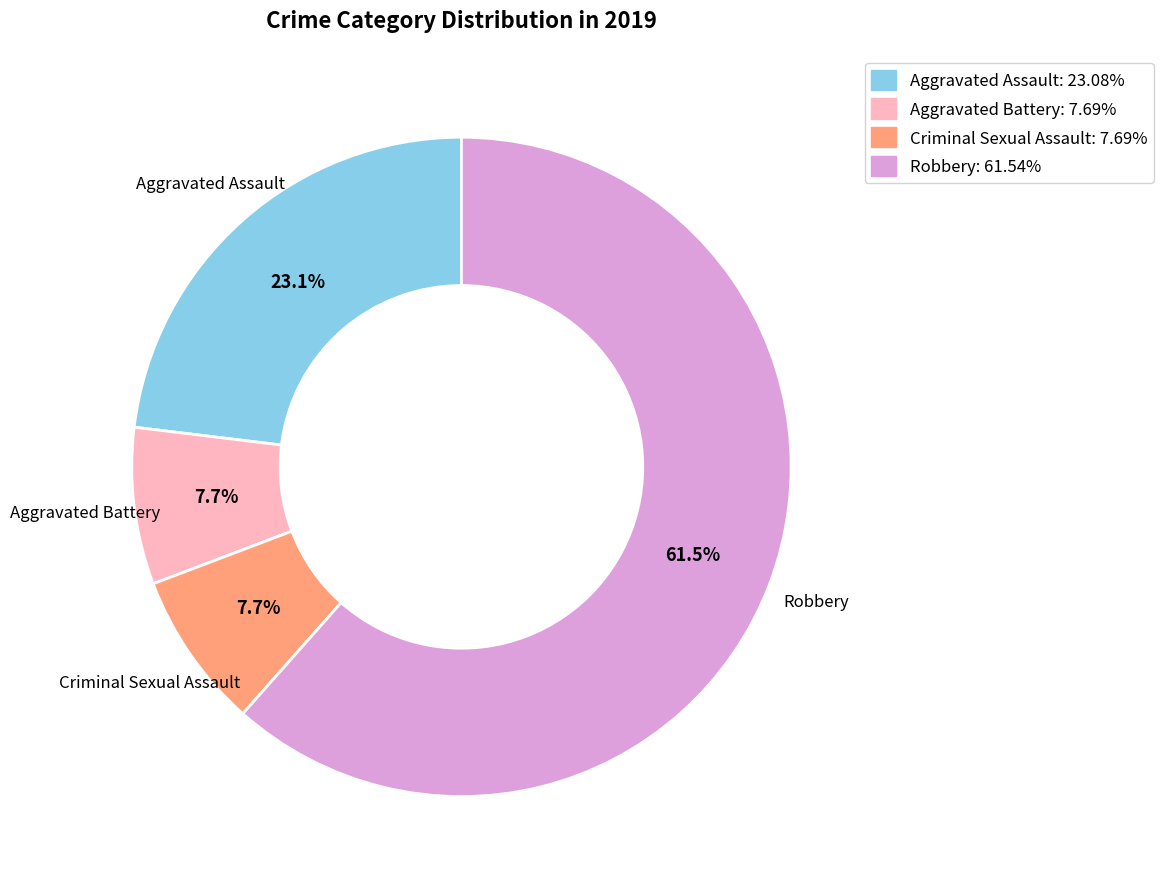

To the nearest percent, what is the difference between the largest and smallest slice percentages?

54%